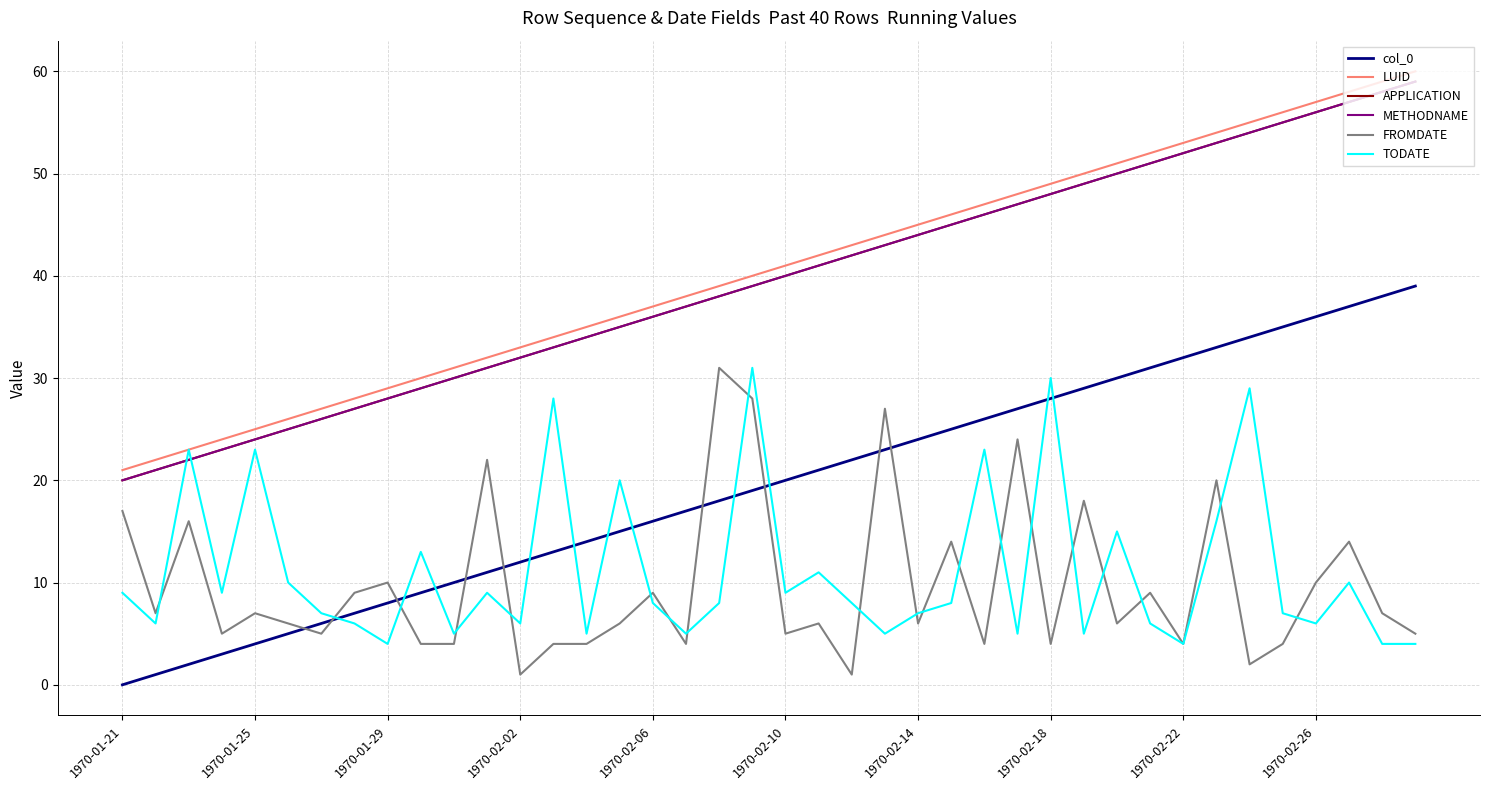

Is this an area chart (filled region under the line)?

No